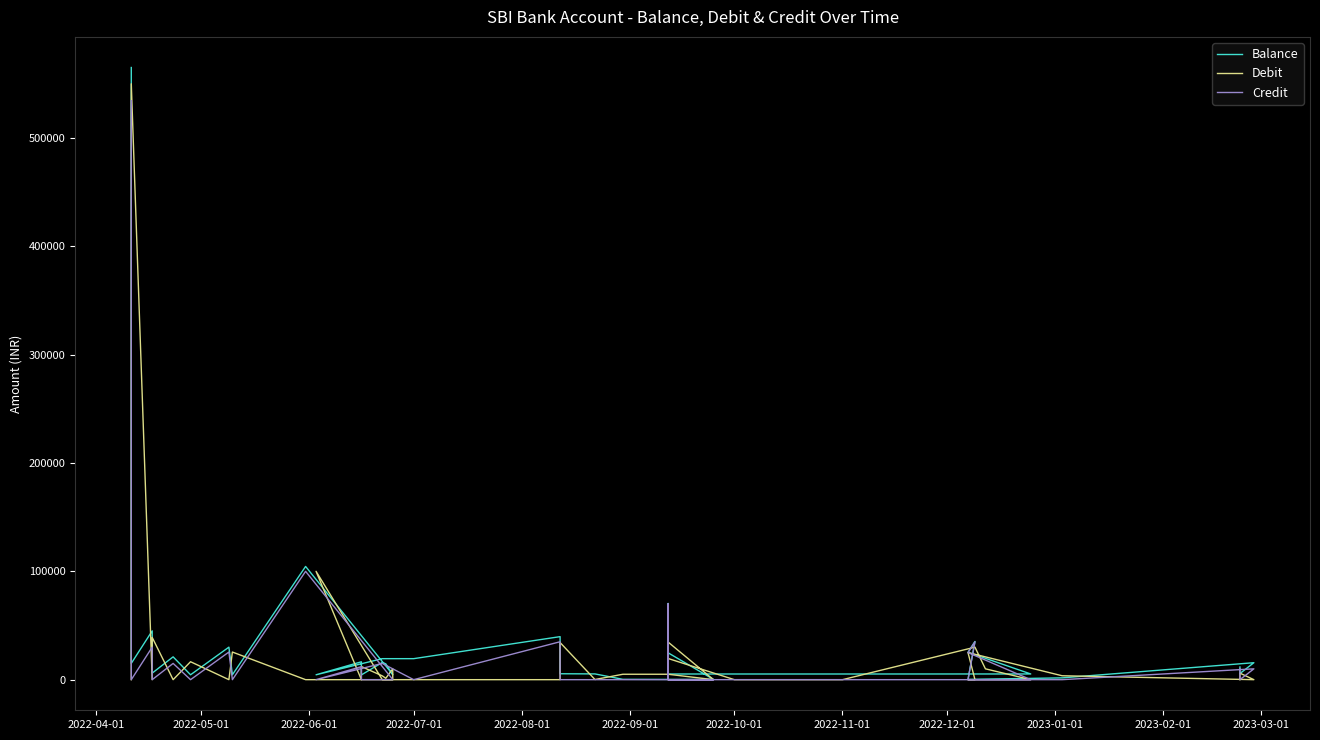

How many lines are shown in the chart?

3